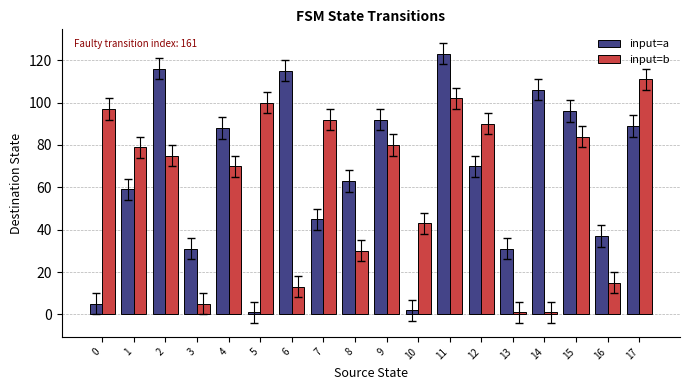

What is the maximum value for input=a?

123